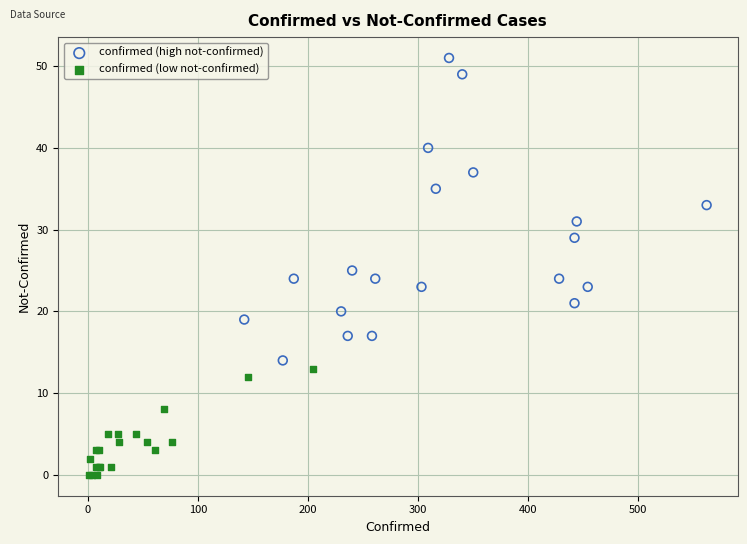

Which series reaches the maximum Y coordinate?

confirmed (high not-confirmed)